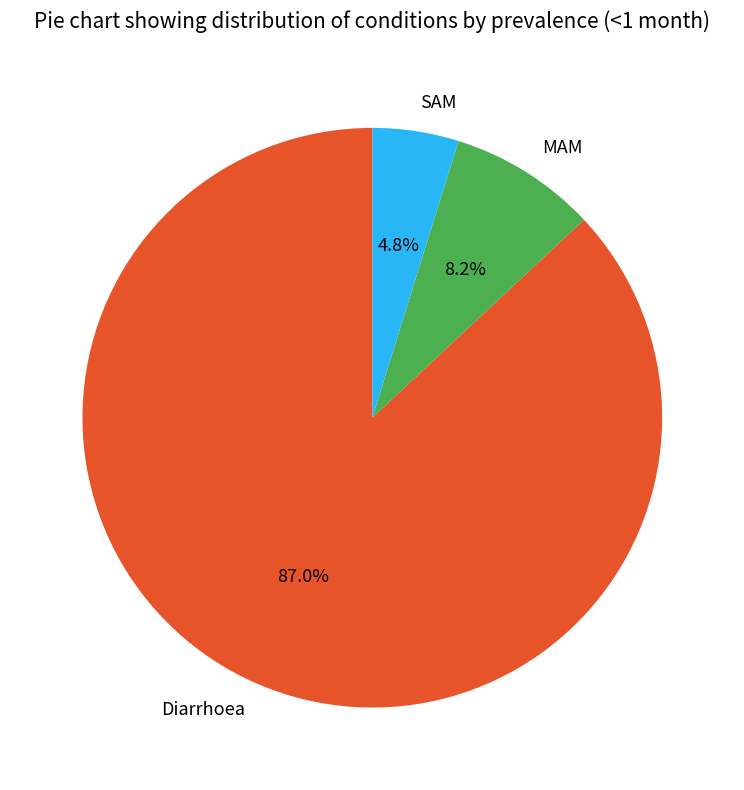

To the nearest percent, what is the difference between the SAM and MAM slice percentages?

3%